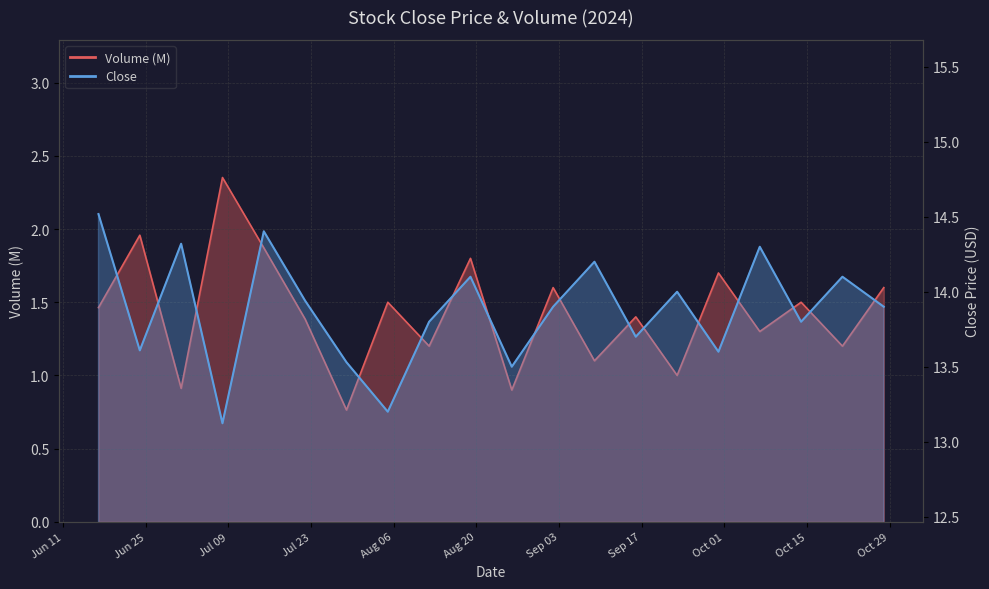

Reading left to right, extract all data points from this chart.

Close: 14.5	13.6	14.3	13.1	14.4	13.9	13.5	13.2	13.8	14.1	13.5	13.9	14.2	13.7	14.0	13.6	14.3	13.8	14.1	13.9
Volume: 1.5	2.0	0.9	2.4	1.9	1.4	0.8	1.5	1.2	1.8	0.9	1.6	1.1	1.4	1.0	1.7	1.3	1.5	1.2	1.6